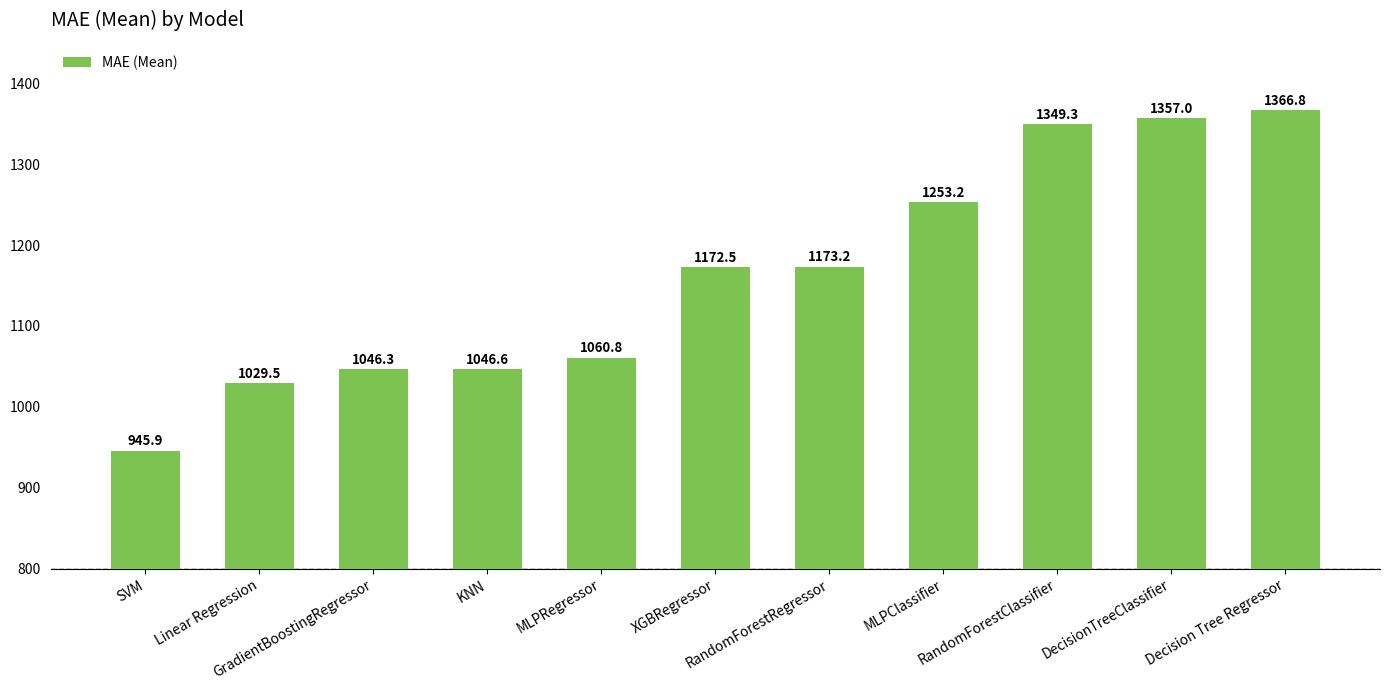

Reading right to left, what are all the values shown in this chart?

1366.8	1357.0	1349.3	1253.2	1173.2	1172.5	1060.8	1046.6	1046.3	1029.5	945.9